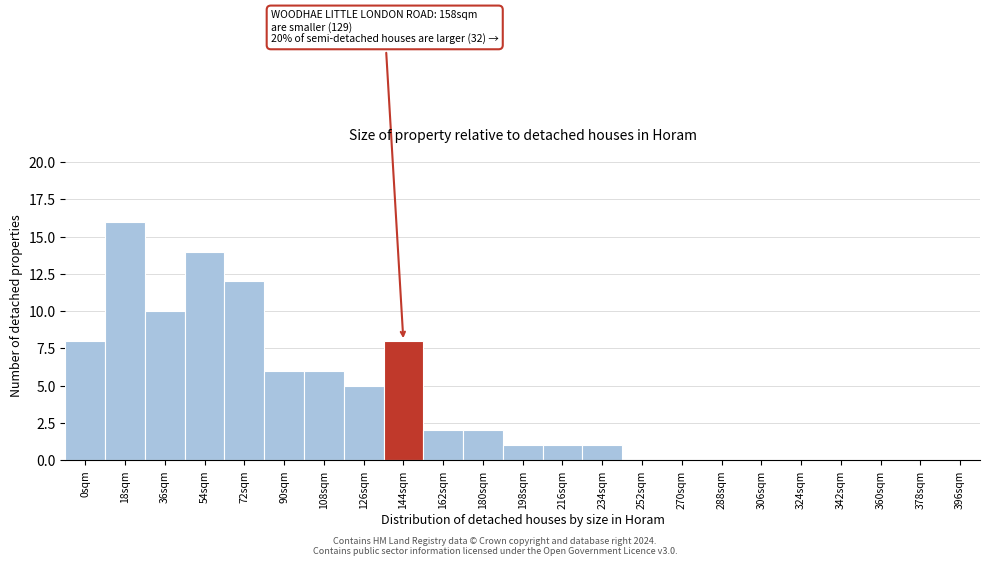

Reading right to left, transcribe all the data shown in this chart.

396sqm=0	378sqm=0	360sqm=0	342sqm=0	324sqm=0	306sqm=0	288sqm=0	270sqm=0	252sqm=0	234sqm=1	216sqm=1	198sqm=1	180sqm=2	162sqm=2	144sqm=8	126sqm=5	108sqm=6	90sqm=6	72sqm=12	54sqm=14	36sqm=10	18sqm=16	0sqm=8